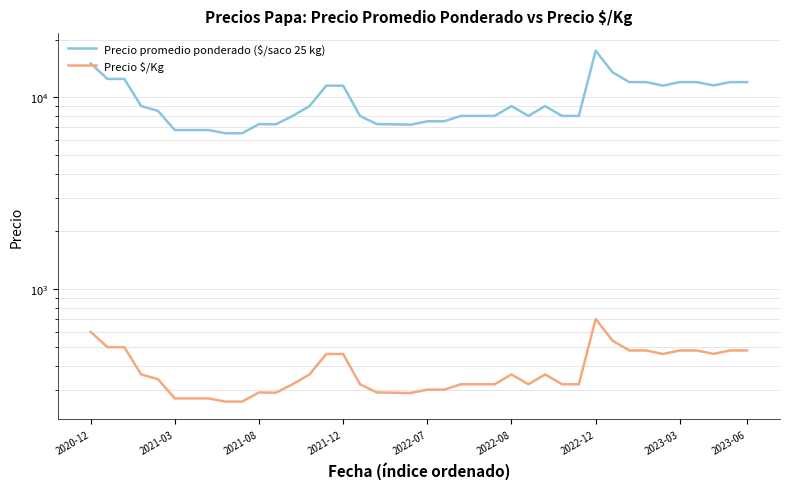

What is the difference between the maximum and minimum values in the Precio $/Kg series?

440